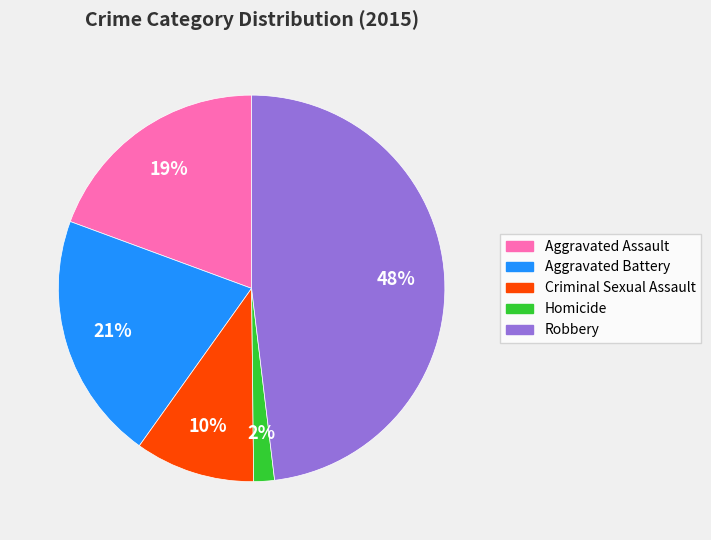

What percentage is the Aggravated Battery slice, to the nearest percent?

21%